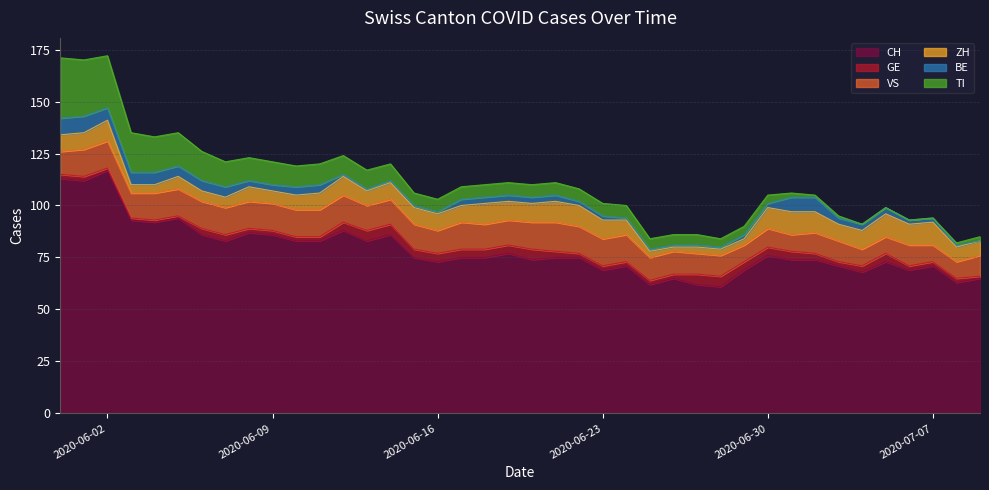

What is the label of the 7th point from the left?

2020-06-06